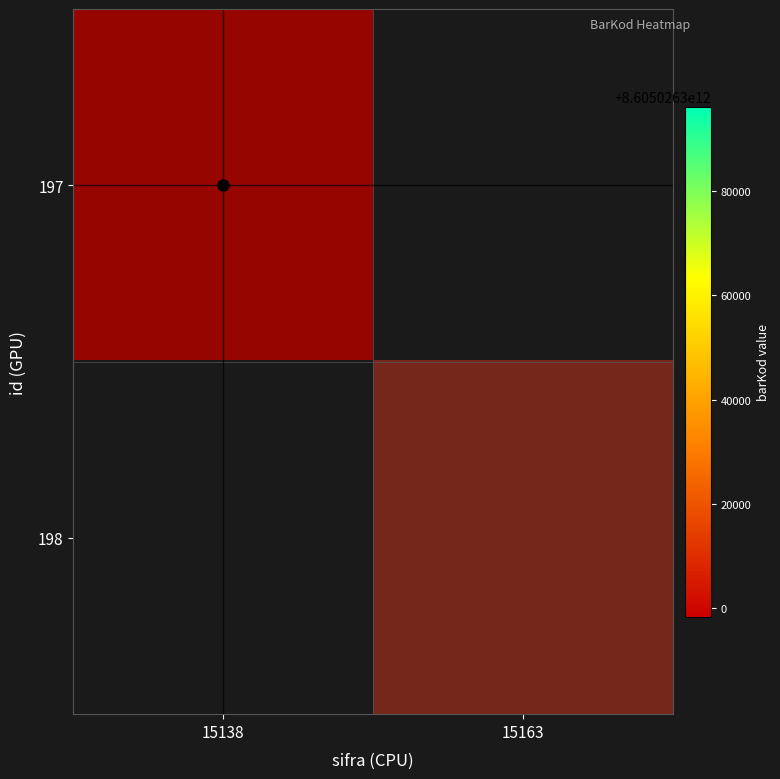

What is the total value across all series at 15163?

1